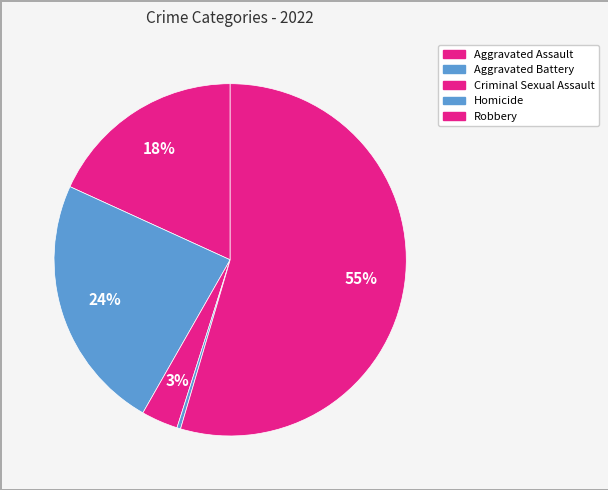

Is there a majority slice in this chart?

Yes